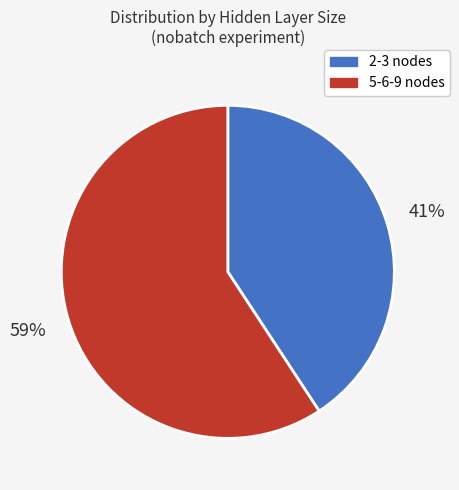

To the nearest percent, what is the average slice percentage?

50%